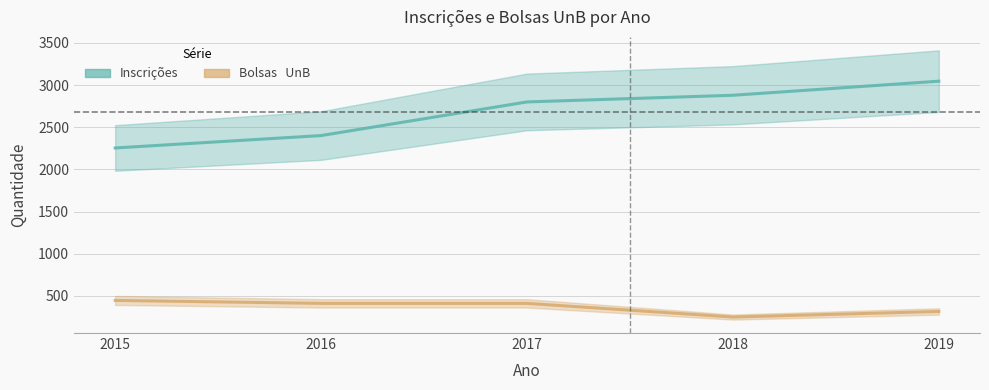

At which category is the sum across all series the highest?

2019